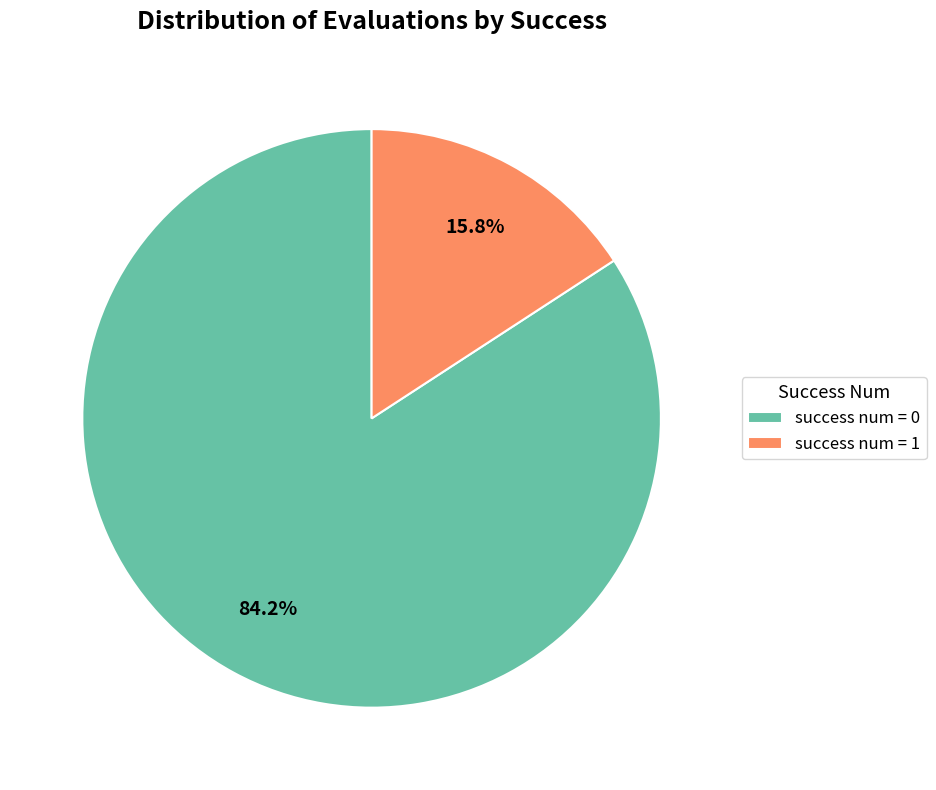

Between success num = 1 and success num = 0, which is larger?

success num = 0